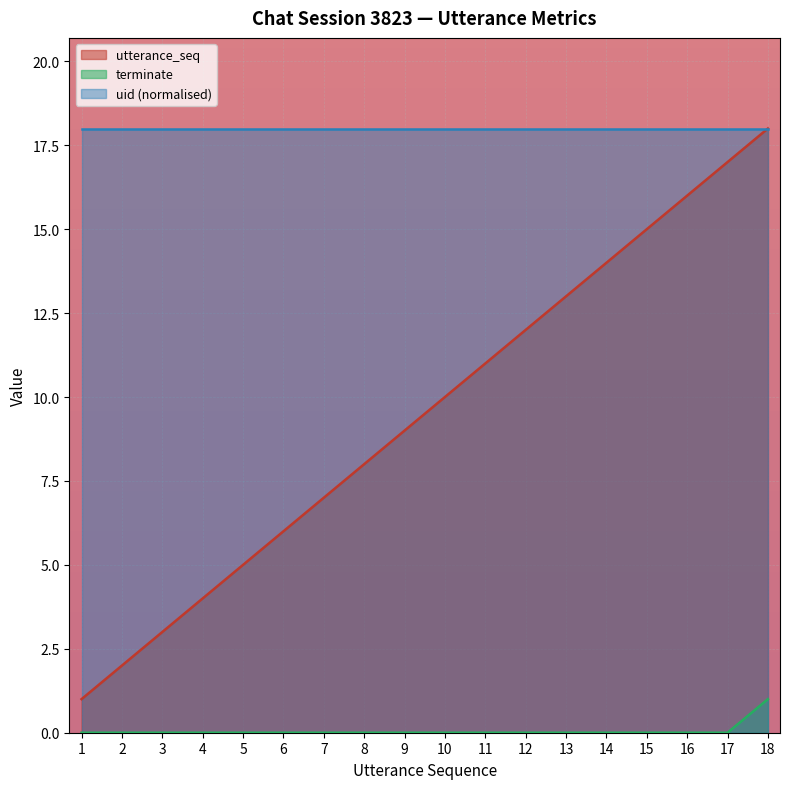

Which category has the highest value in the utterance_seq series?

18